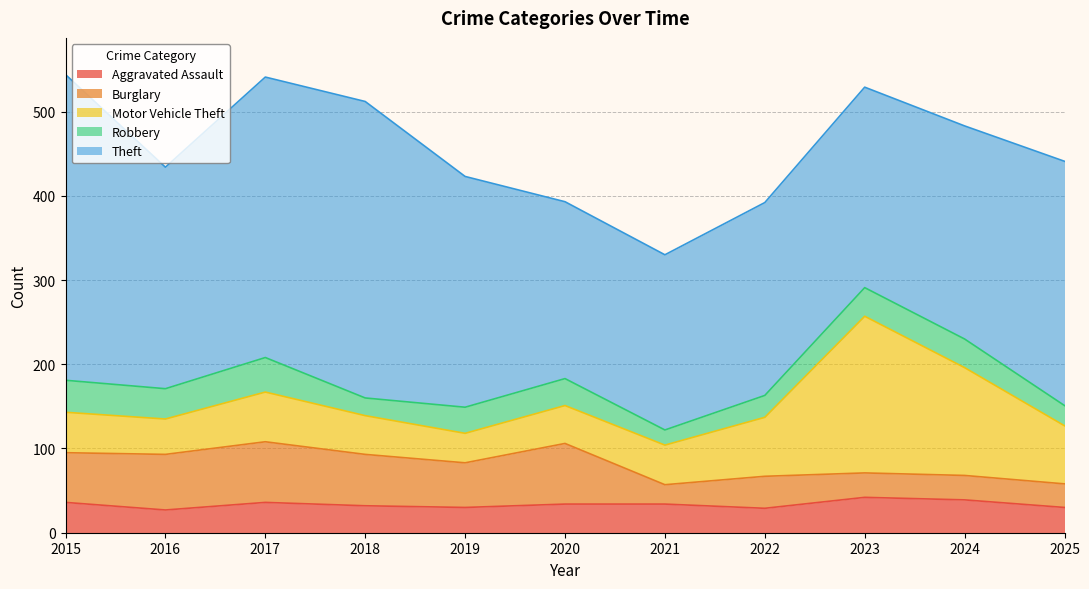

Which has a higher value, 2017 or 2015?

2017